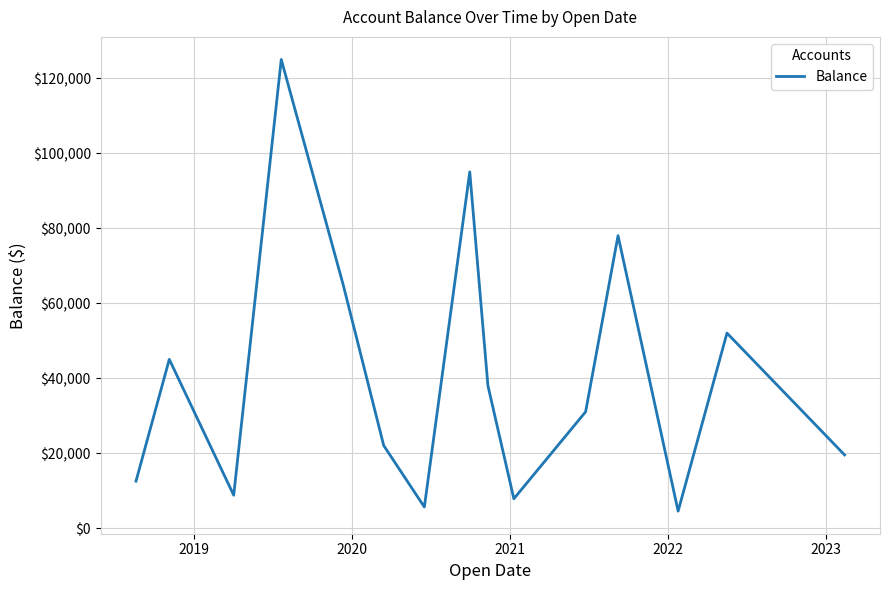

What is the minimum value shown in the chart?

4500.0